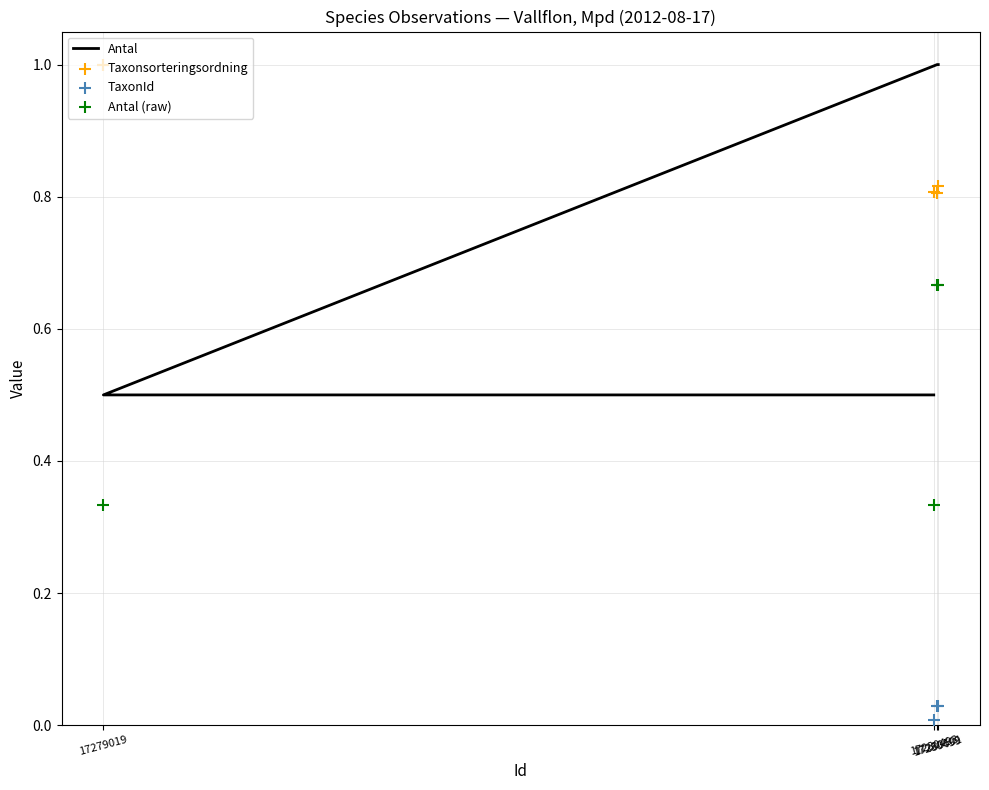

Is the value of TaxonId at 17280501 greater than the value of Antal (raw) at 17279019?

No